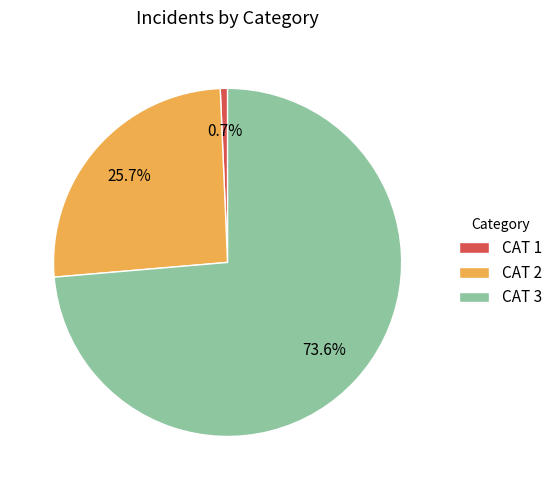

Is there any slice that represents more than half of the pie?

Yes